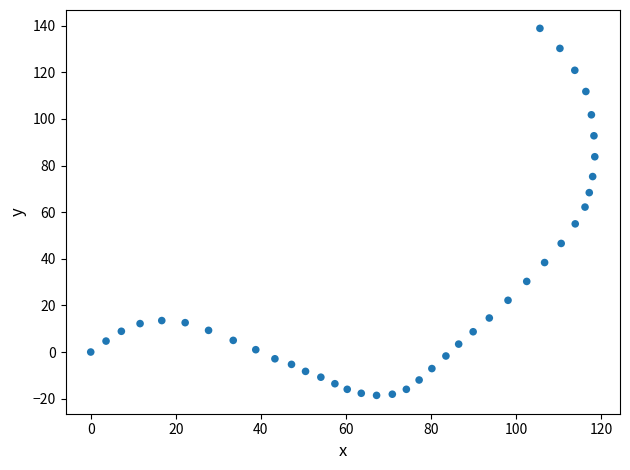

What Y value in the scatter plot is closest to 60?

62.2